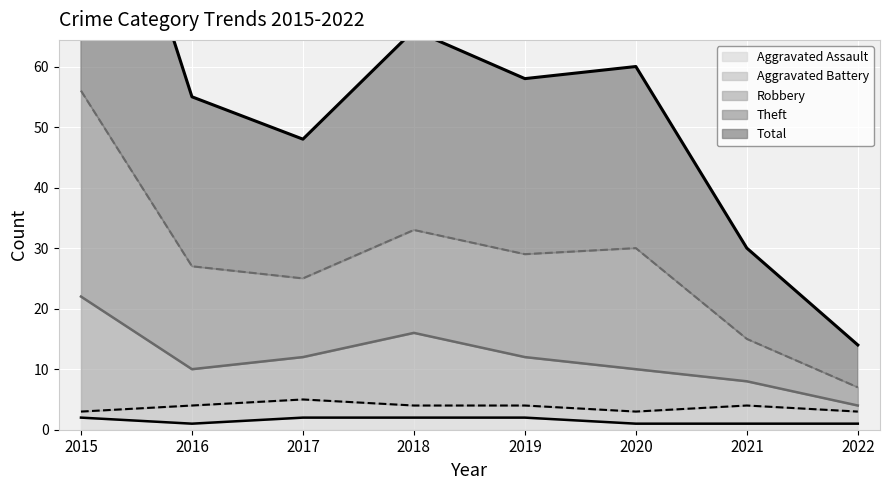

What is the maximum value shown in the chart?

112